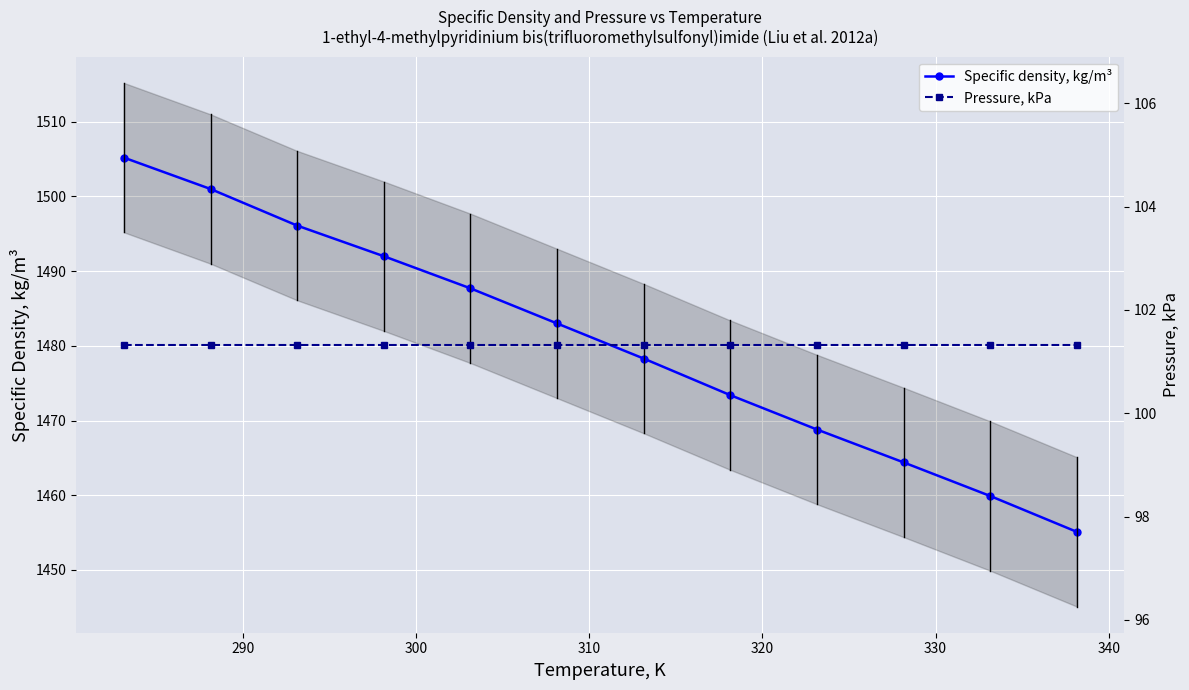

What is the spread (max minus min) of values at 320?

1386.4